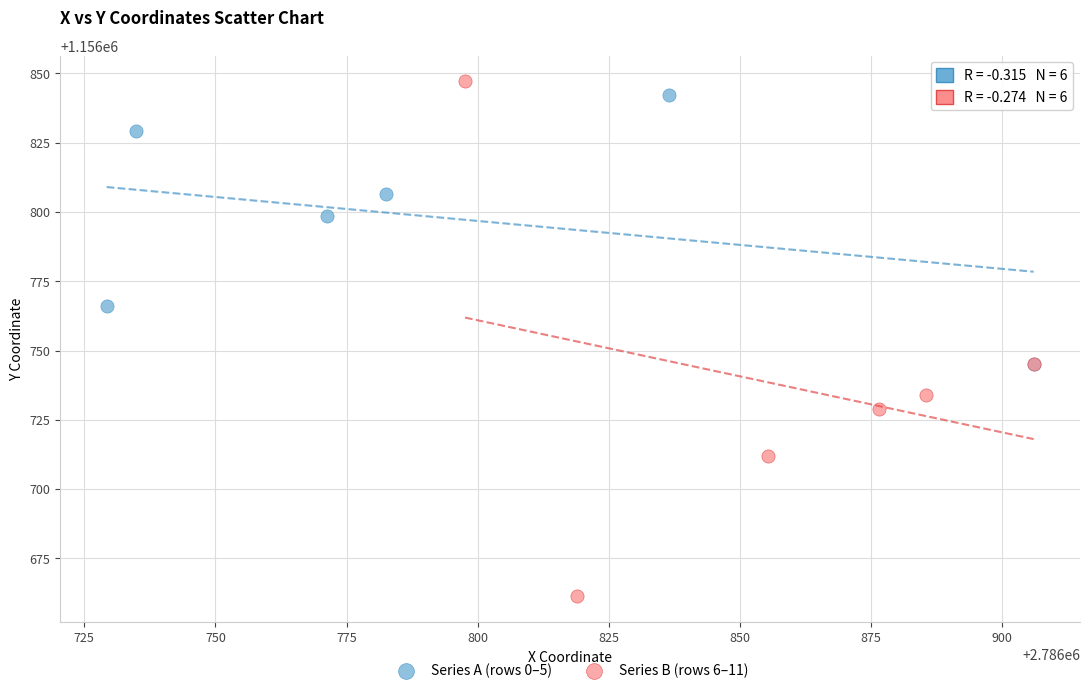

Which series contains the highest Y value?

Series B (rows 6–11)